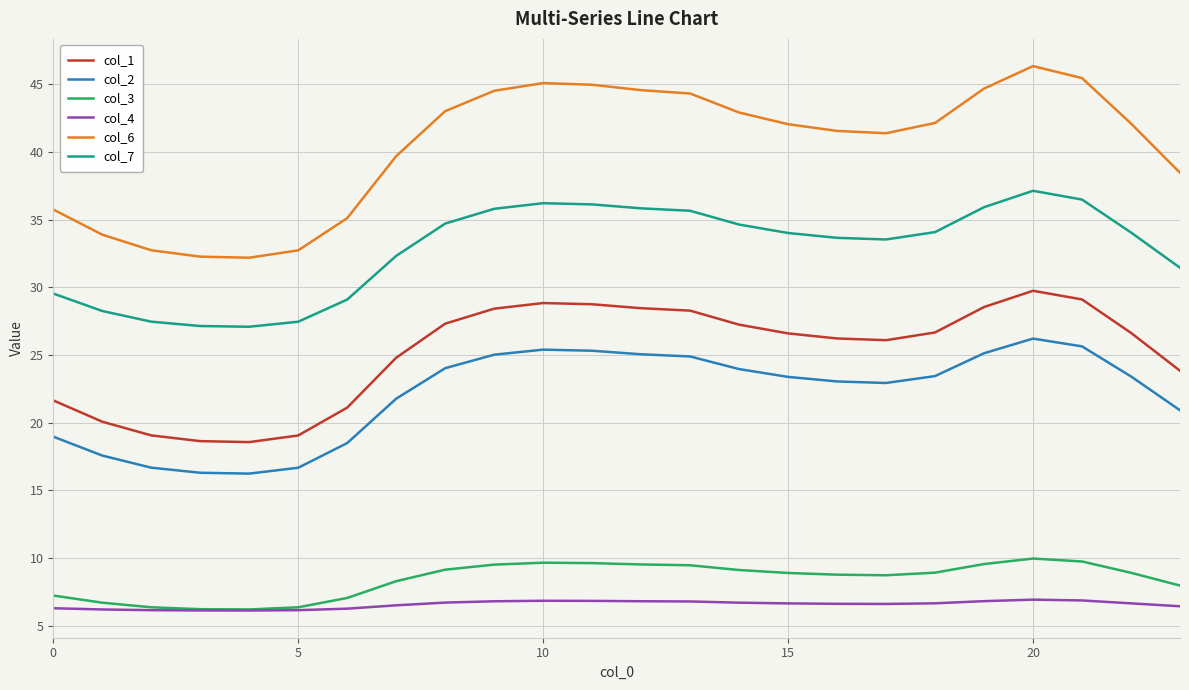

Which series has the largest total across all categories?

col_6